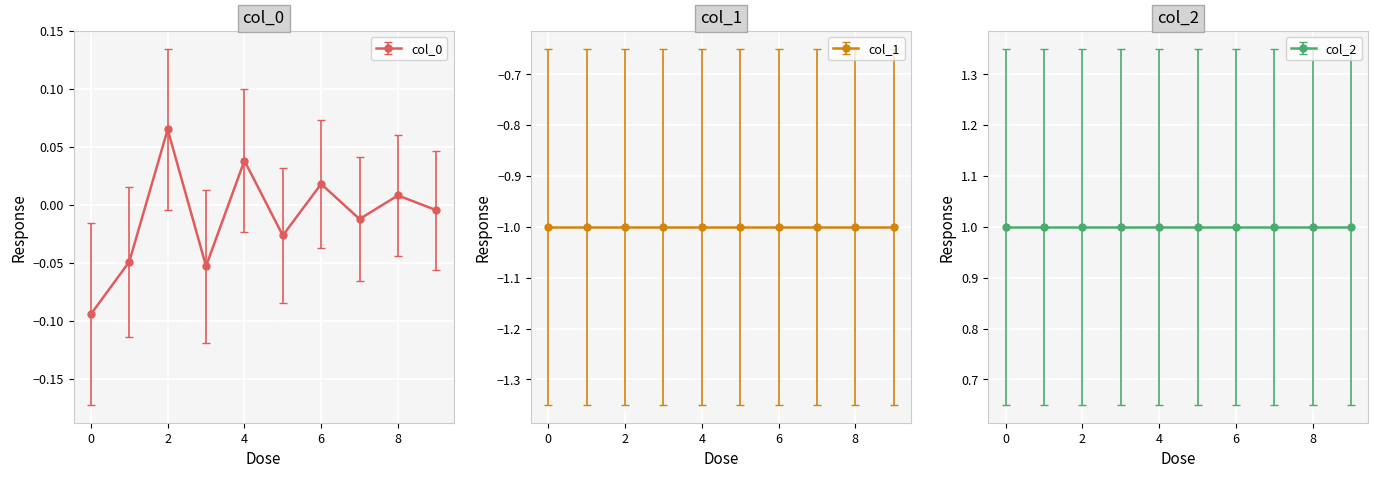

How many interior local peaks (higher than both neighbors) does the data have?

4